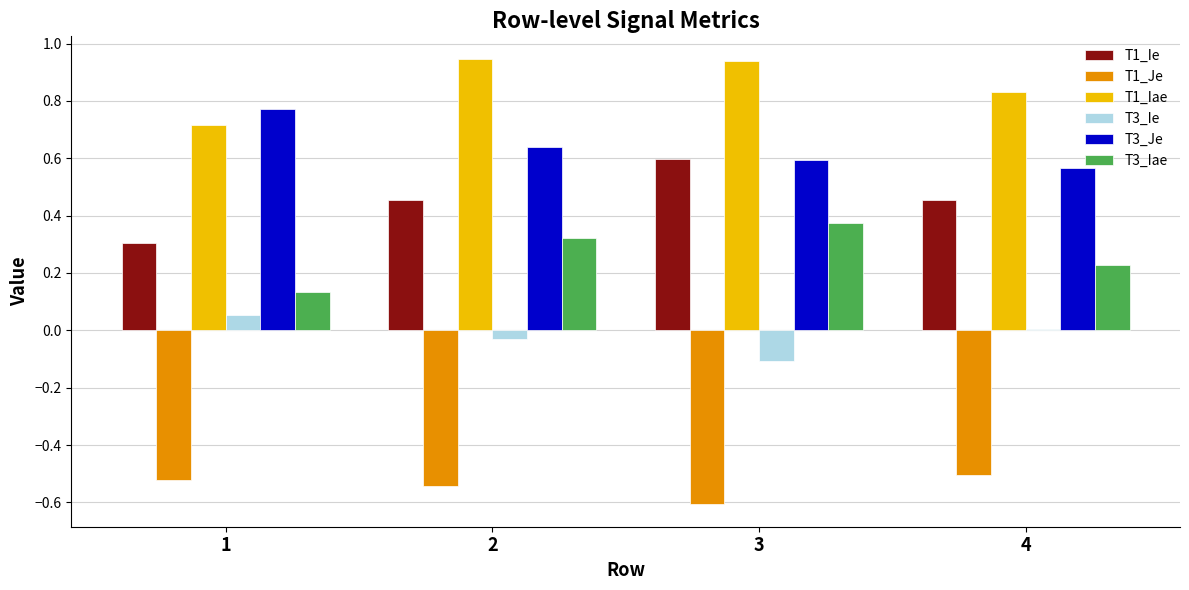

The value of T1_Iae at 1 is 0.7. True or false?

True